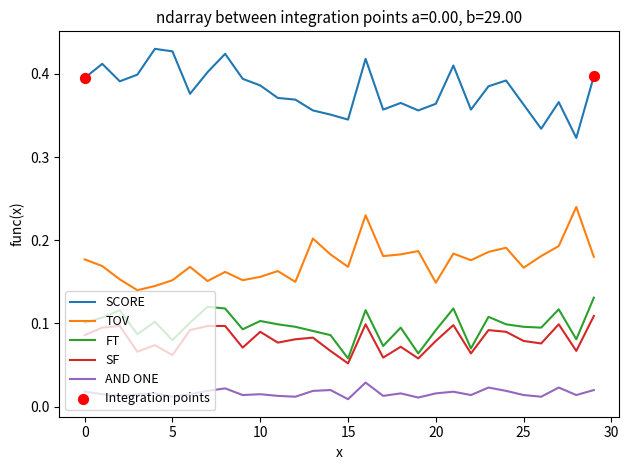

Which series has the largest total across all categories?

SCORE